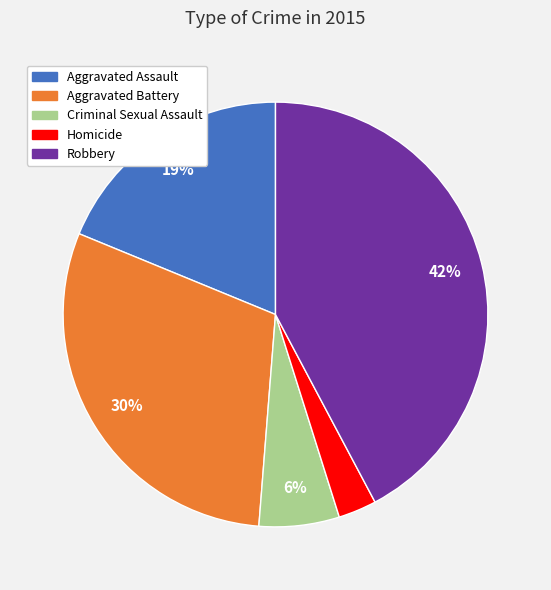

True or false: Aggravated Assault accounts for 19% of the total.

True